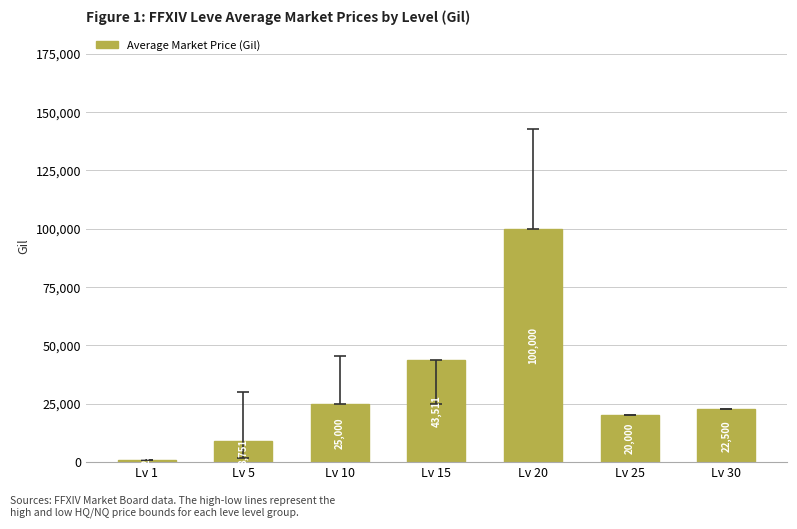

What is the ratio of the value at Lv 5 to the value at Lv 1?

9.5